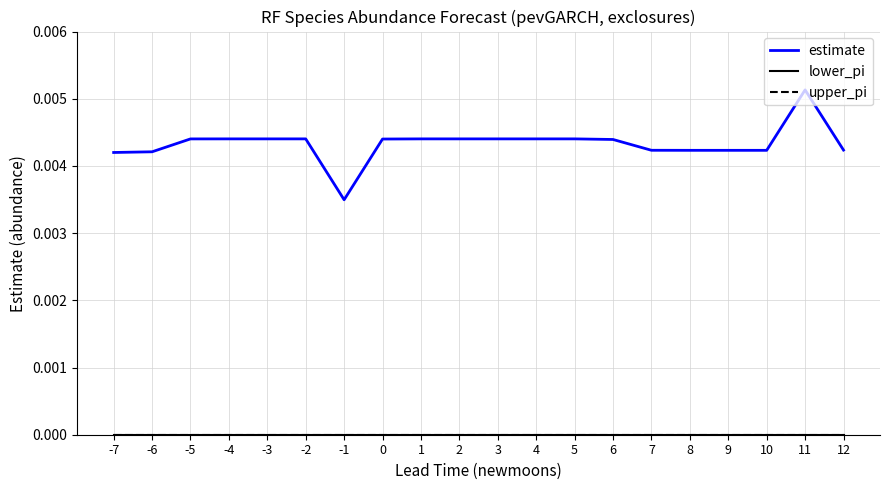

How many interior local peaks does the estimate series have?

3